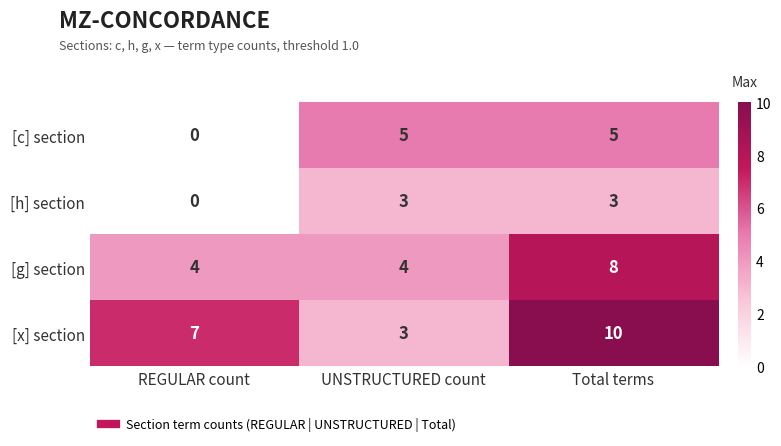

How many distinct data groups are displayed?

4